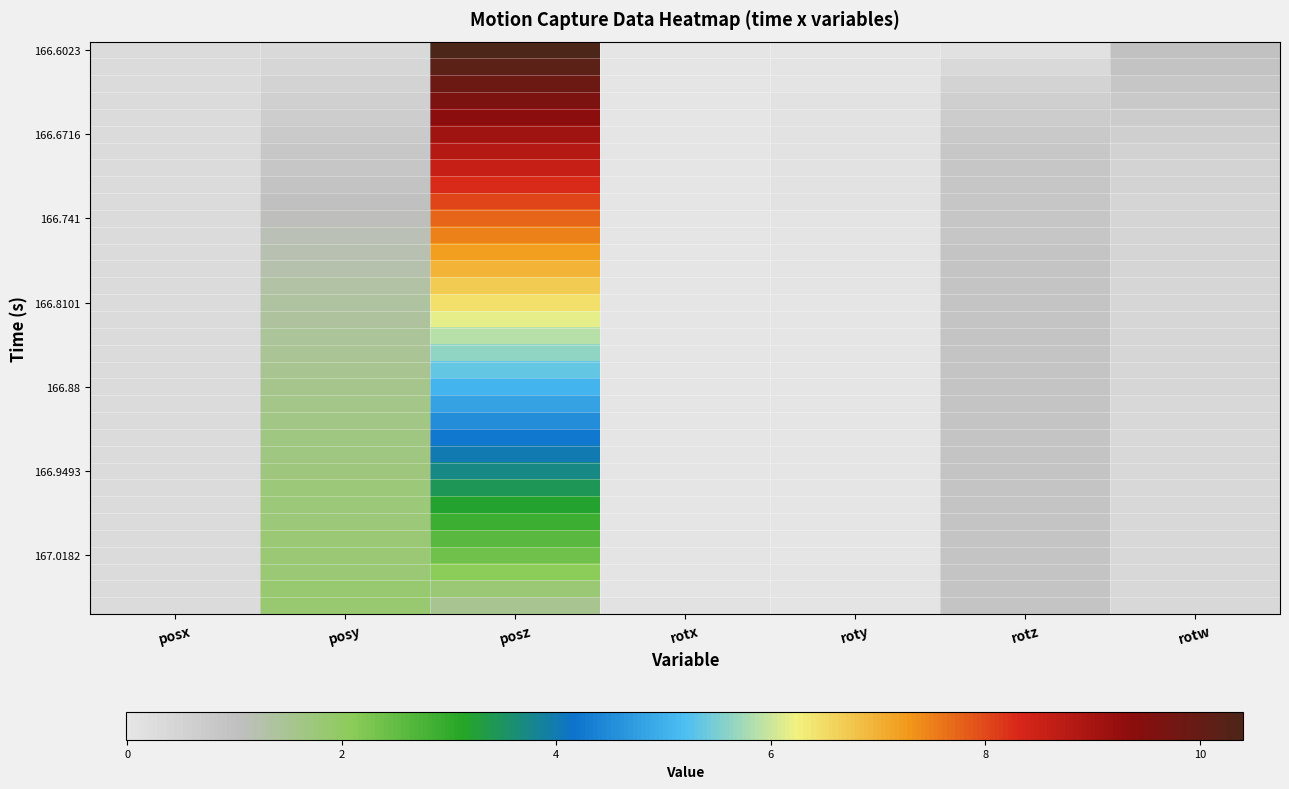

What is the difference between the highest and lowest values at roty?

0.1